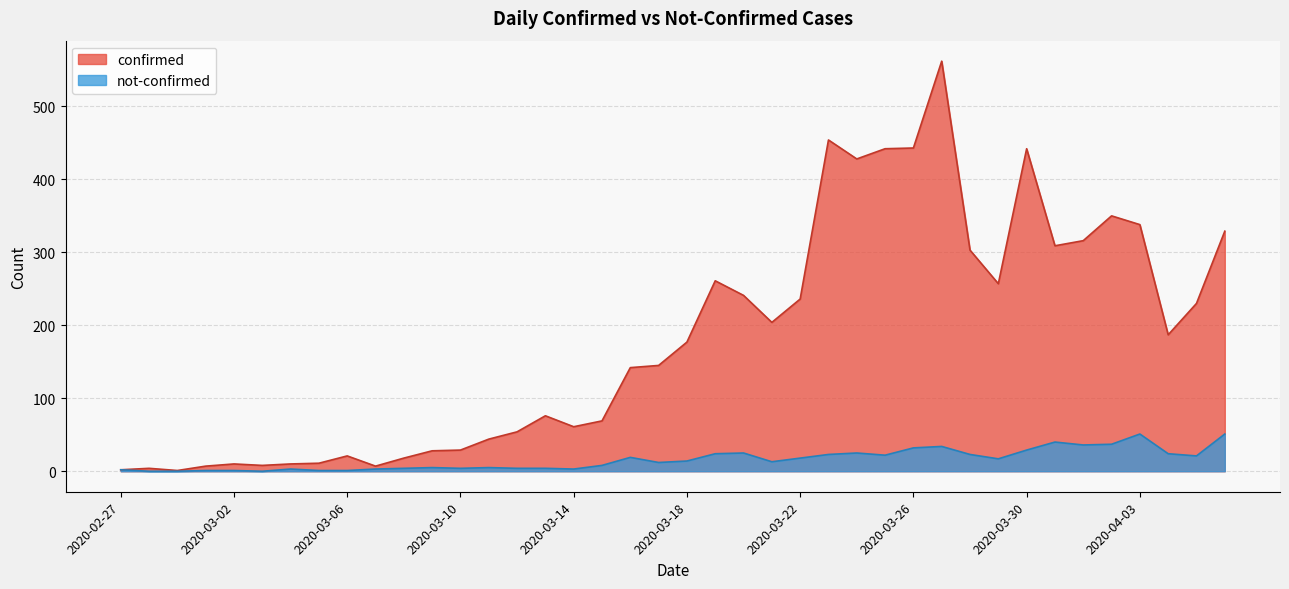

Is the value of not-confirmed at 2020-03-03 greater than the value of confirmed at 2020-03-02?

No